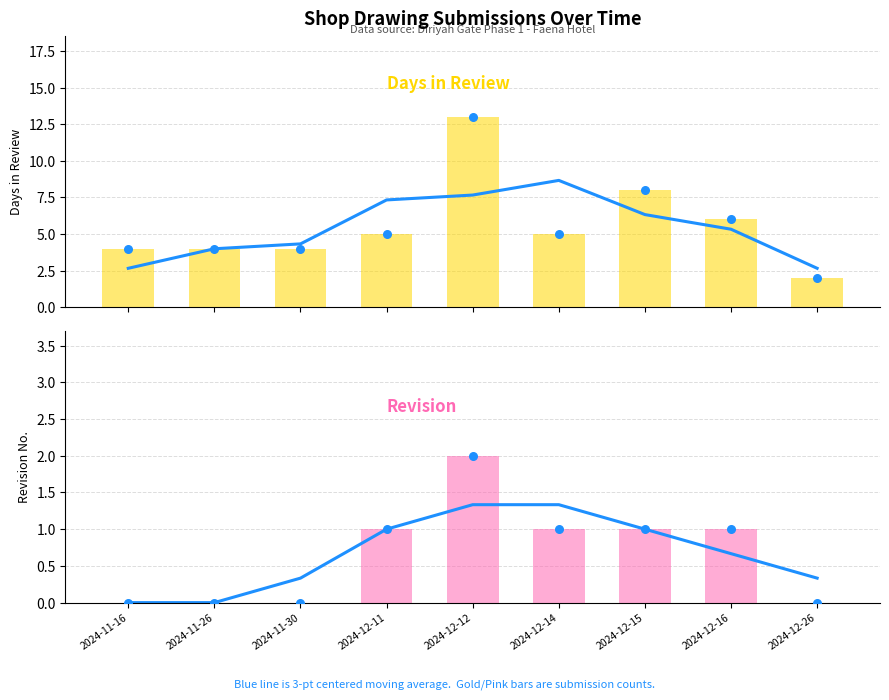

Which series has the largest total across all categories?

Days in Review